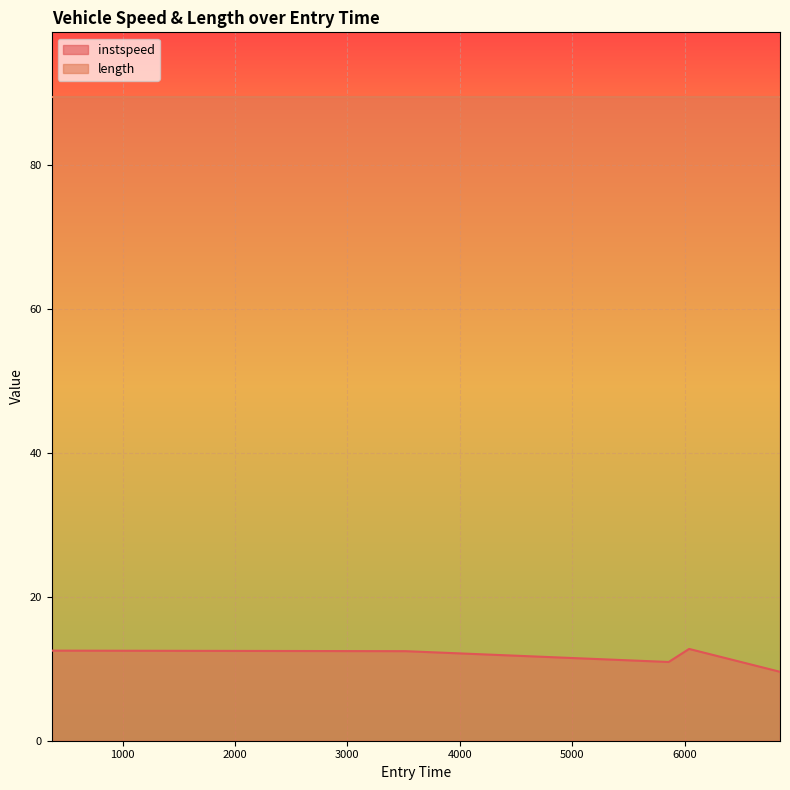

True or false: the data shows 12.4 at 3518.016967207054.

True